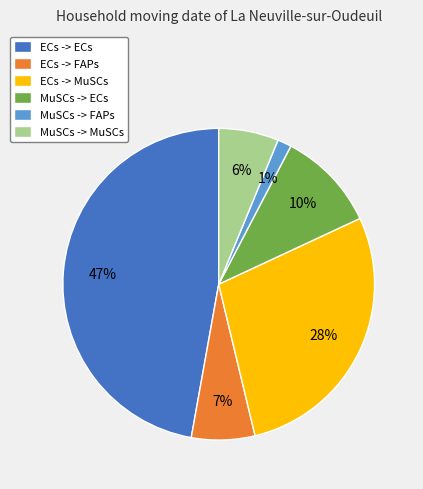

Which has a higher value, ECs -> ECs or ECs -> MuSCs?

ECs -> ECs